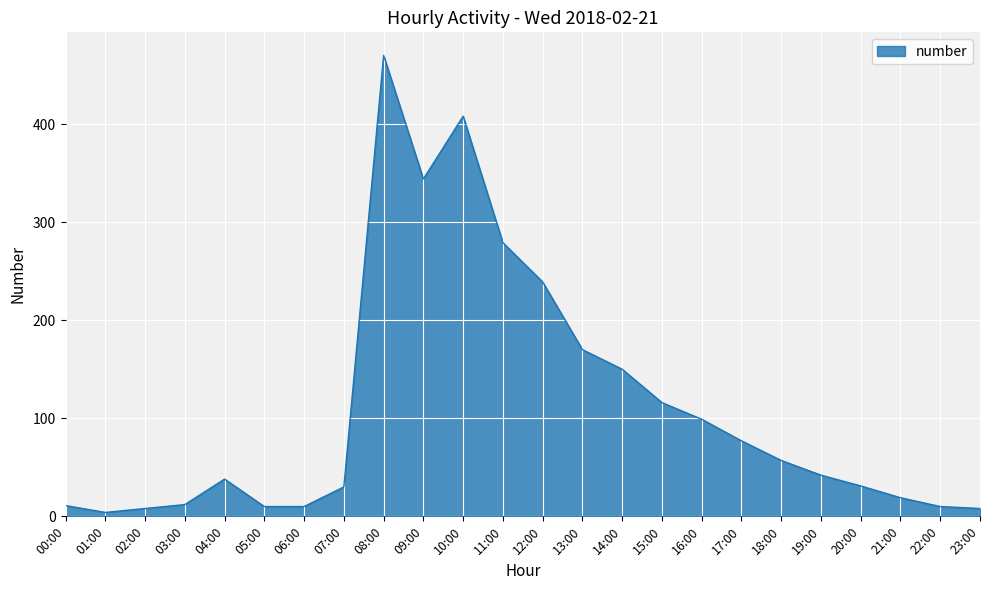

Is it true that the value at 21:00 is 19?

True